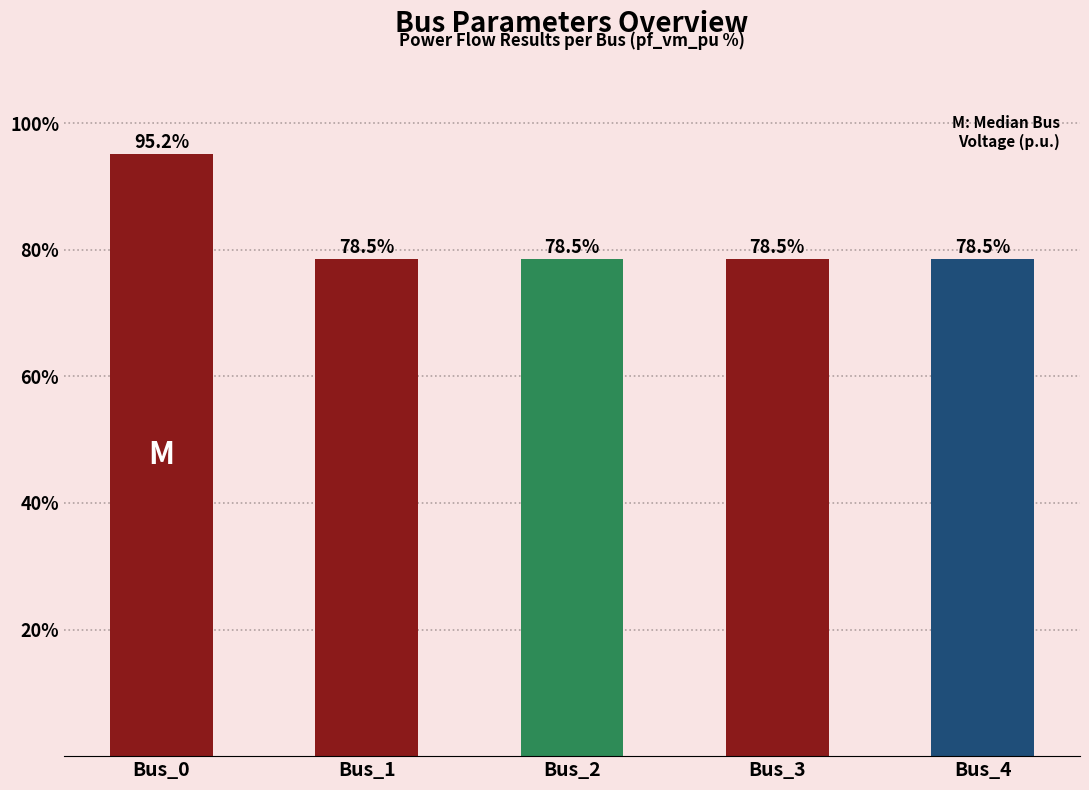

What is the difference between the maximum and minimum values?

16.7